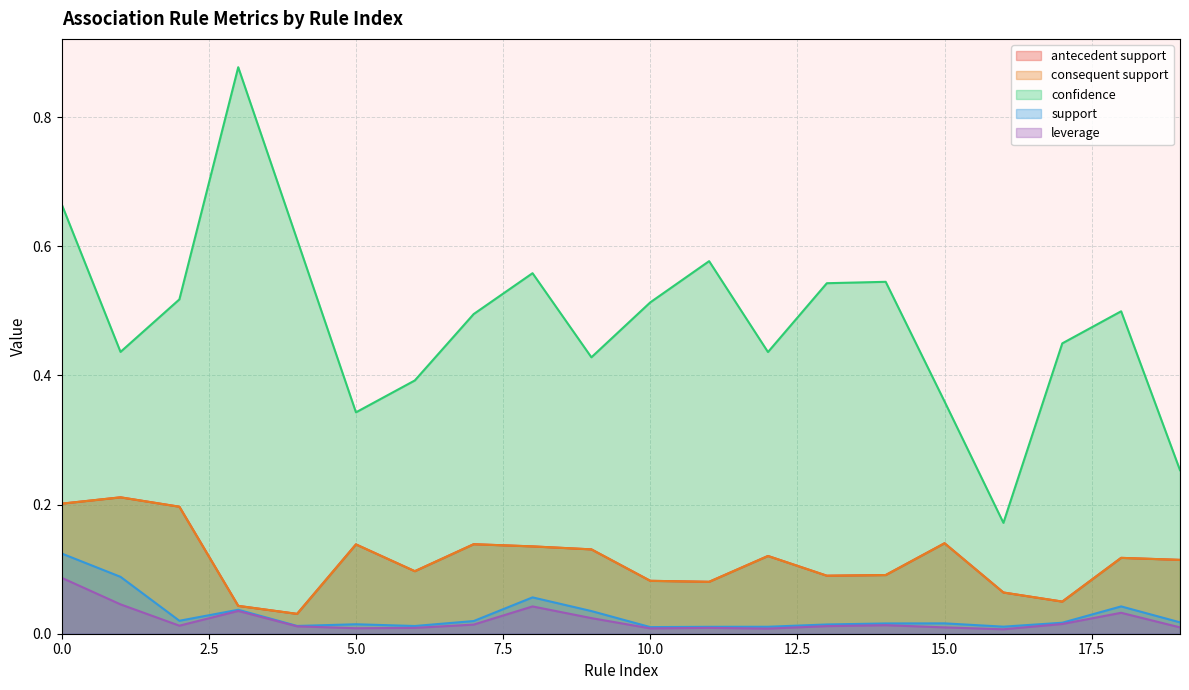

List the series in order of their peak value, lowest first.

leverage, support, antecedent support, consequent support, confidence